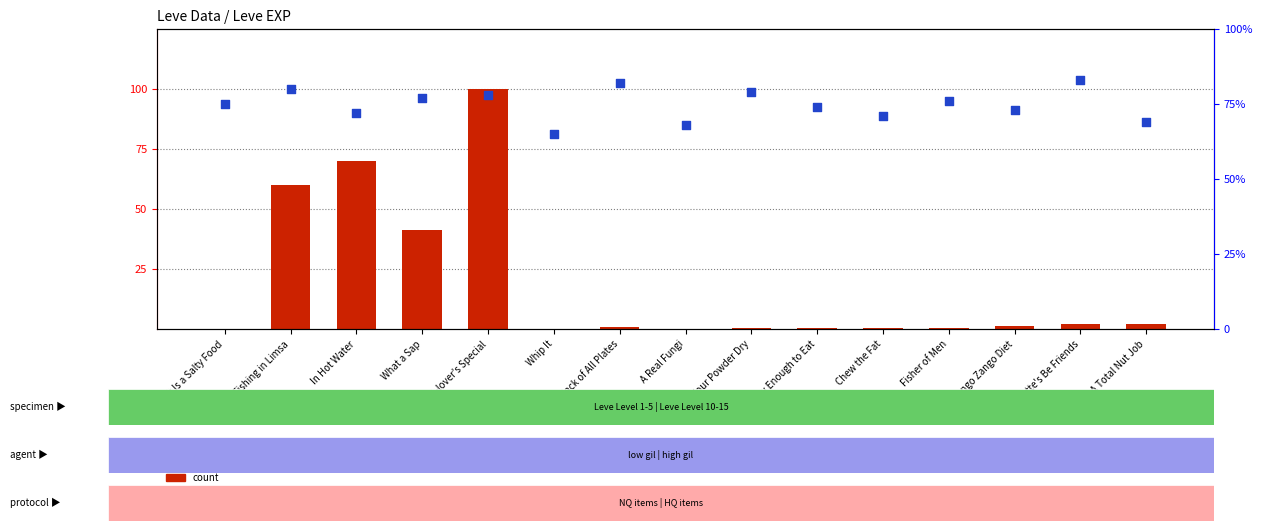

What are all the series names shown in the legend?

count, percentile rank within the sample